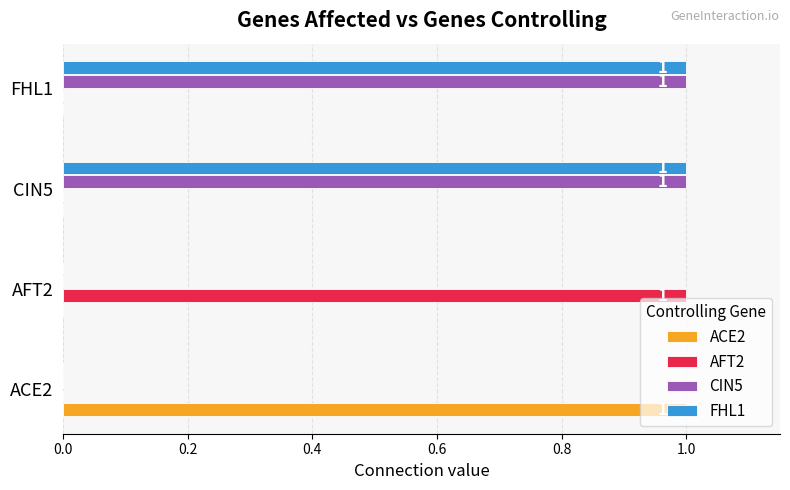

The value of FHL1 at CIN5 is 1. True or false?

True